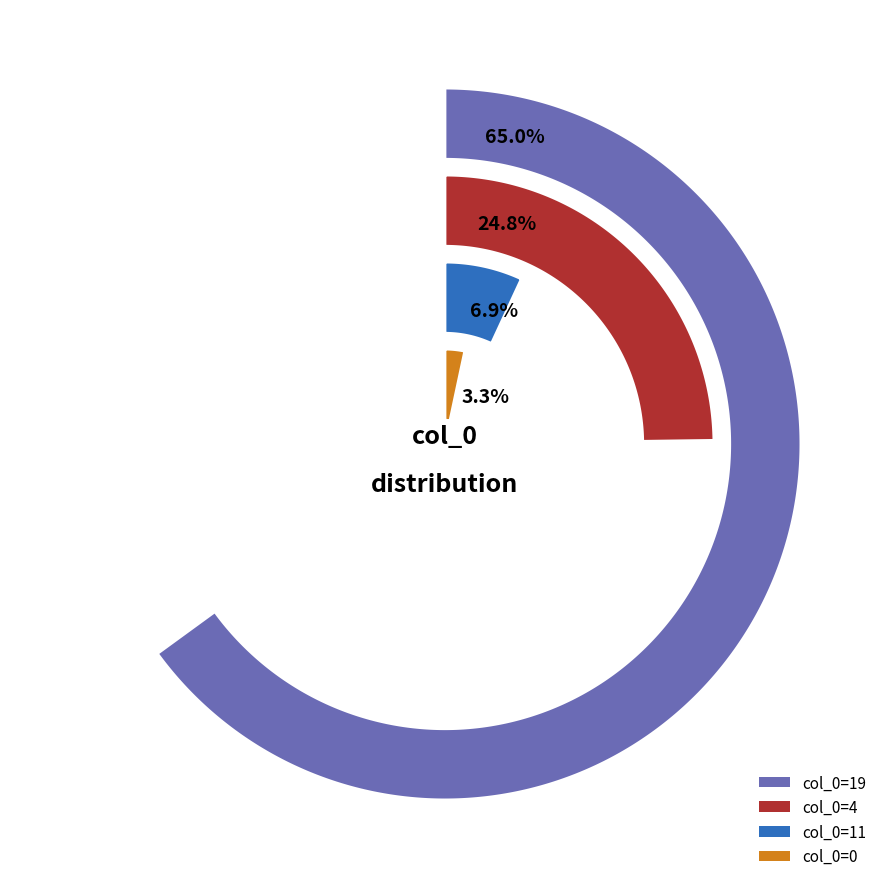

Which category has the biggest portion of the pie?

19